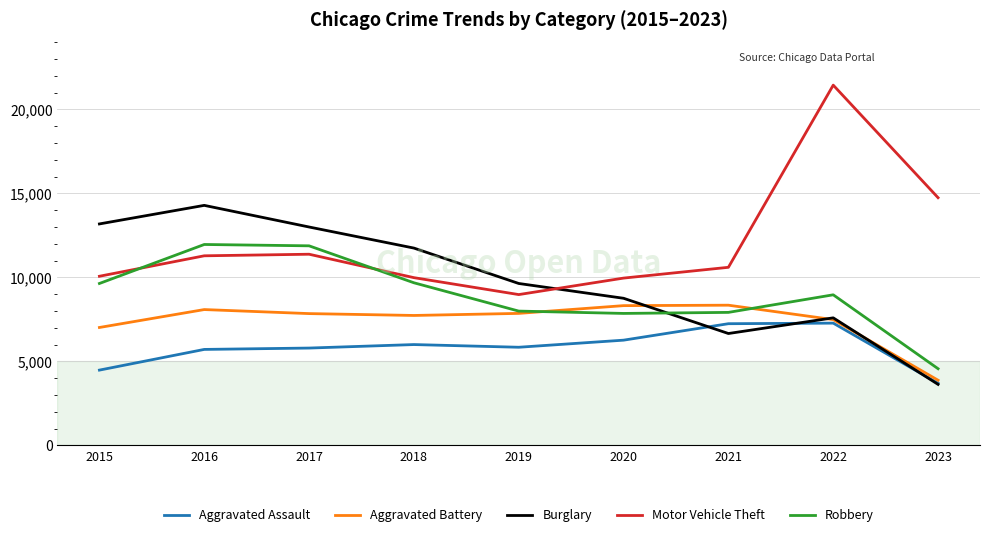

What is the total value across all series at 2017?

49899